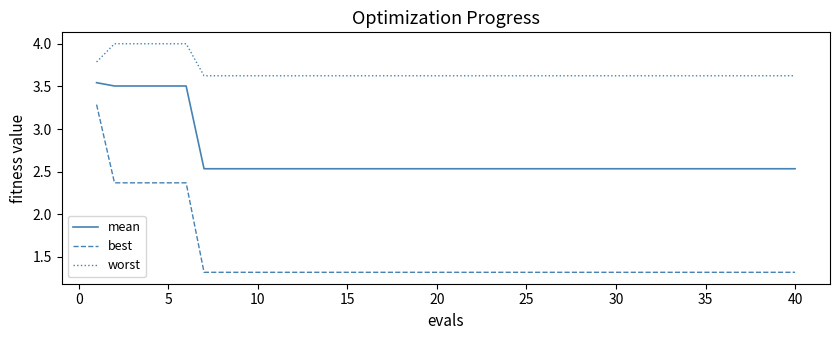

True or false: best and mean intersect in this chart.

False